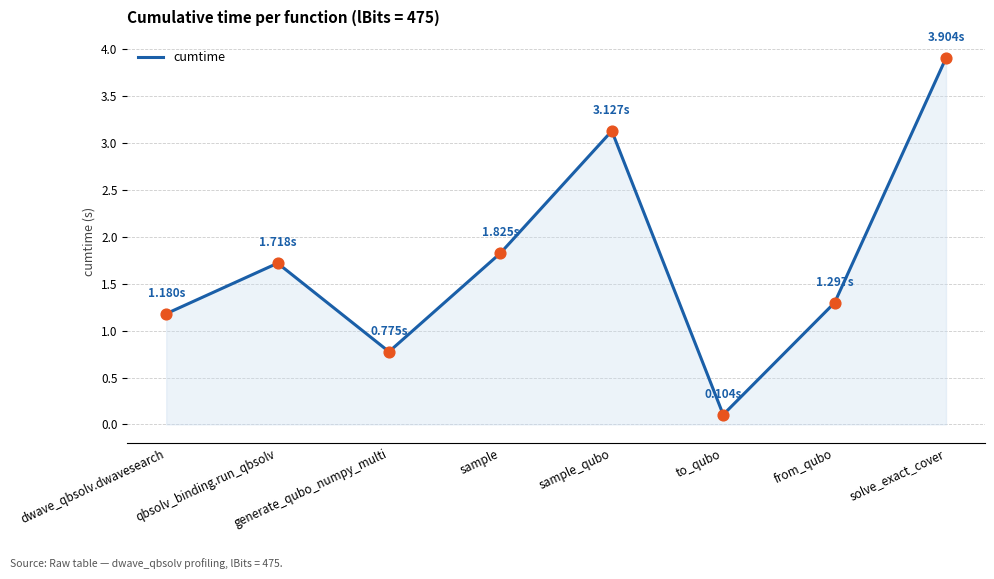

What is the change in value from qbsolv_binding.run_qbsolv to solve_exact_cover?

+2.2